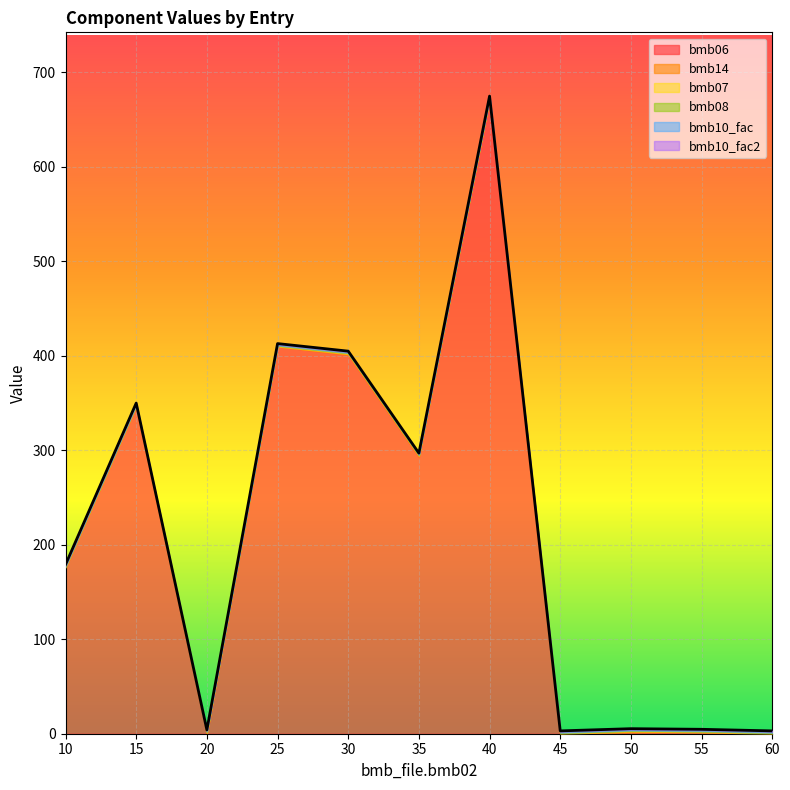

How many distinct data groups are displayed?

6